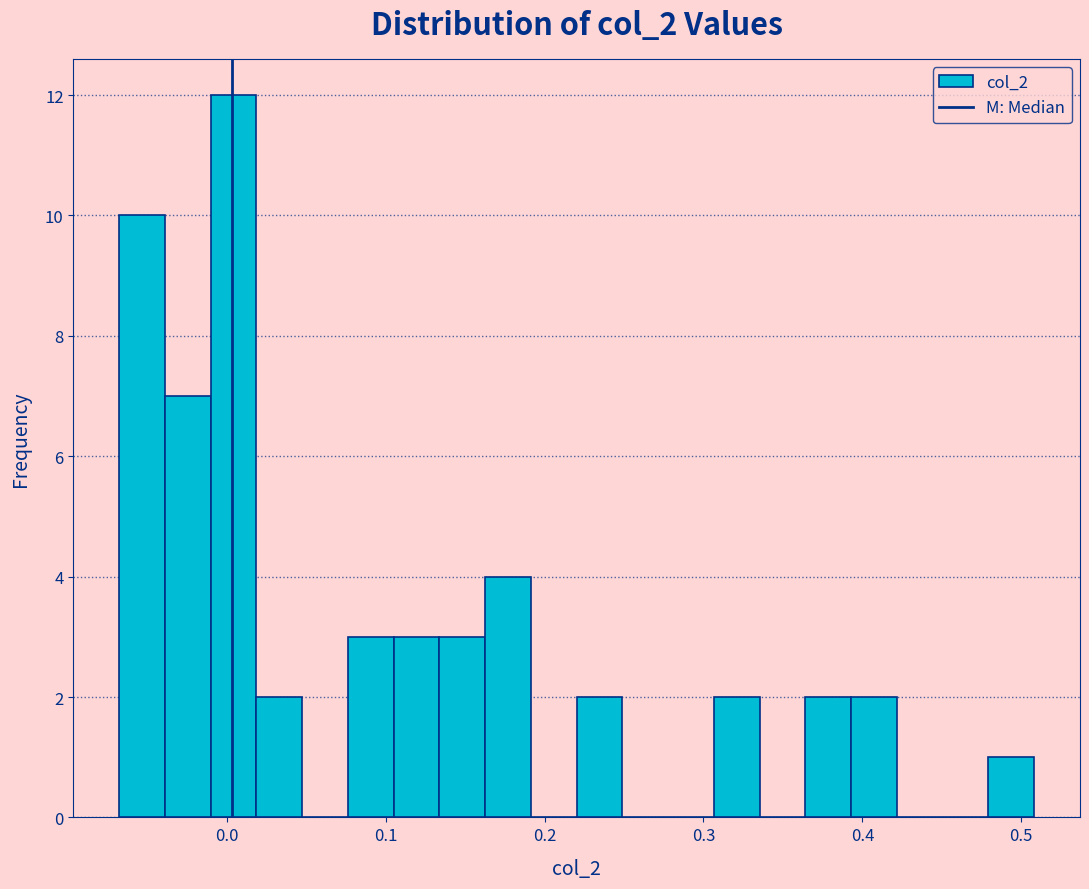

Read against the x-axis, roughly where is the centre of the tallest bar?

0.00